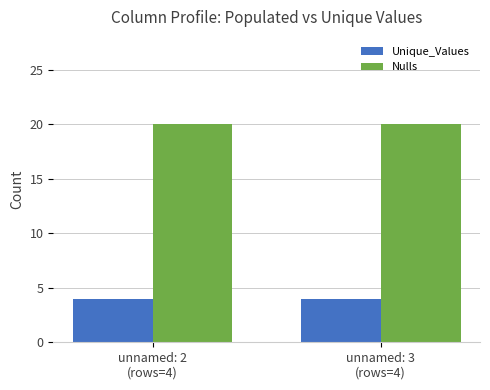

Is the value of Nulls at unnamed: 3
(rows=4) greater than the value of Unique_Values at unnamed: 3
(rows=4)?

Yes